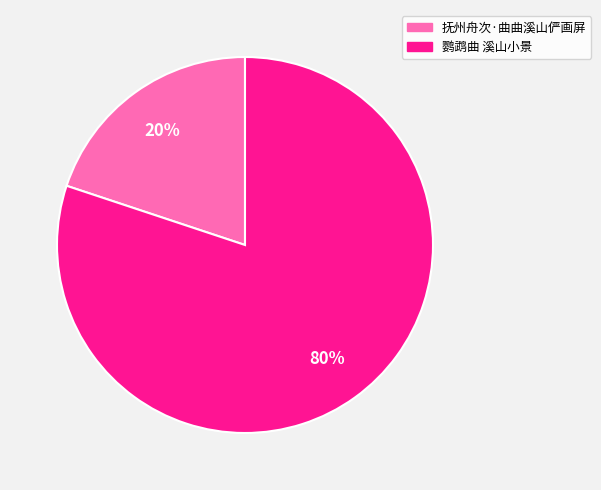

Is there any slice that represents more than half of the pie?

Yes